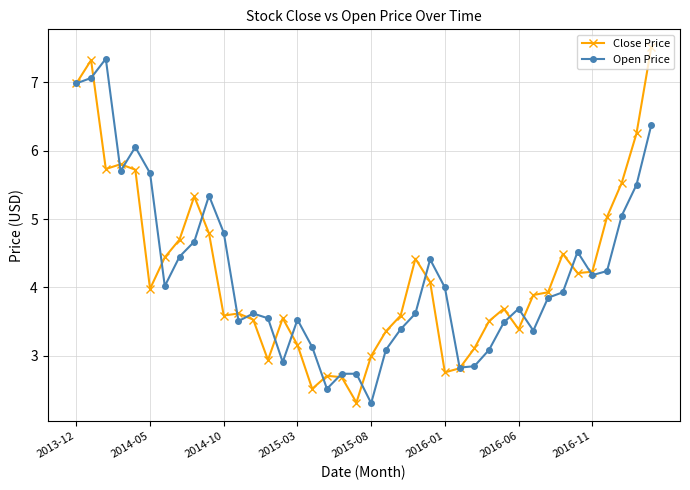

What is the value of the Close Price point at the 2nd from the left?

7.3